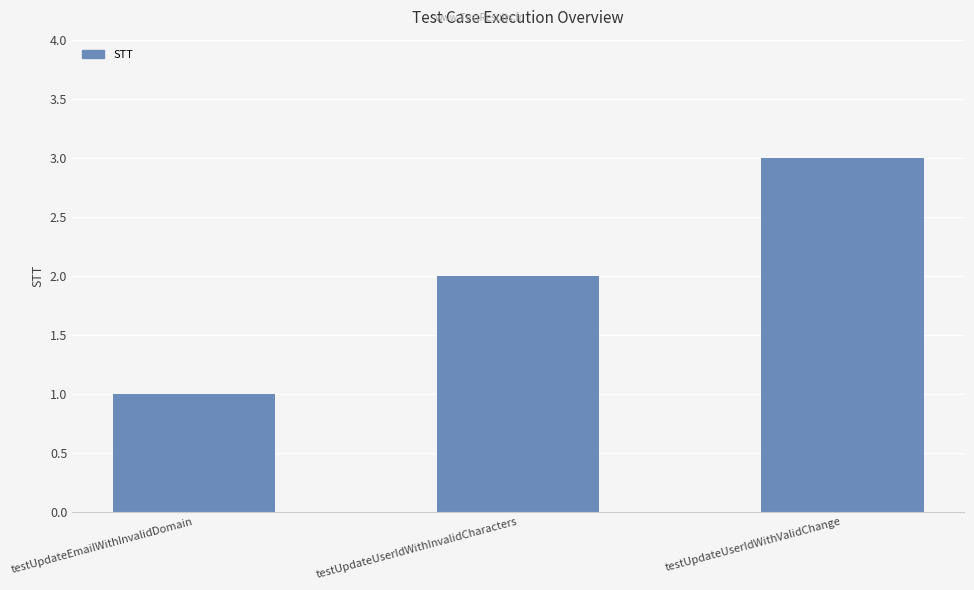

What position from the left is testUpdateUserIdWithValidChange?

3